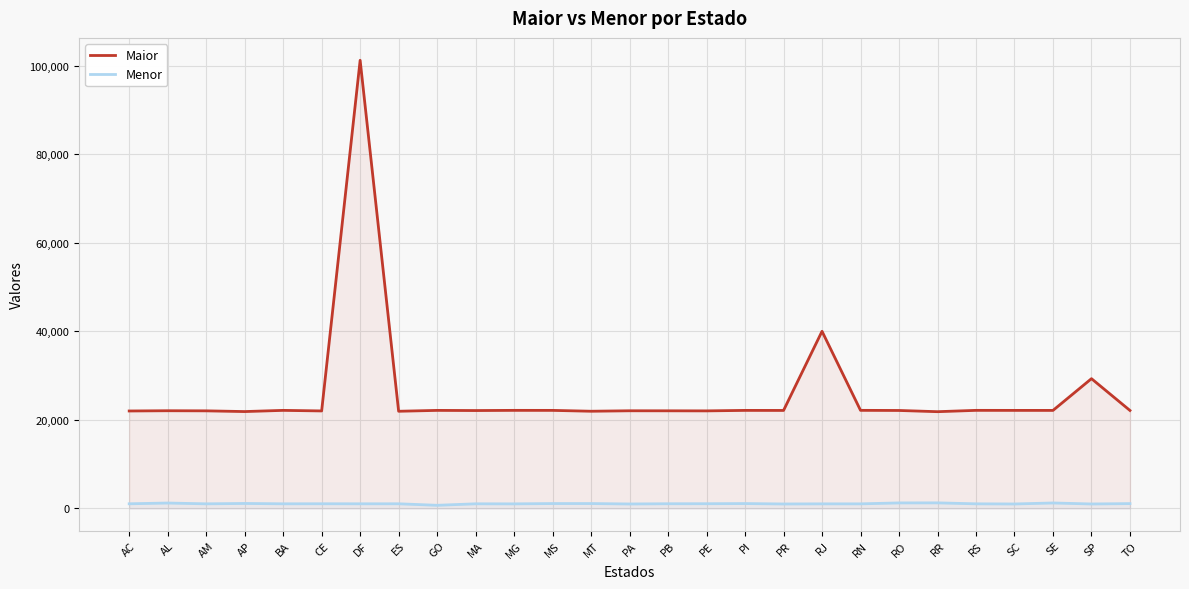

What is the difference between the Maior values at RS and AL?

86